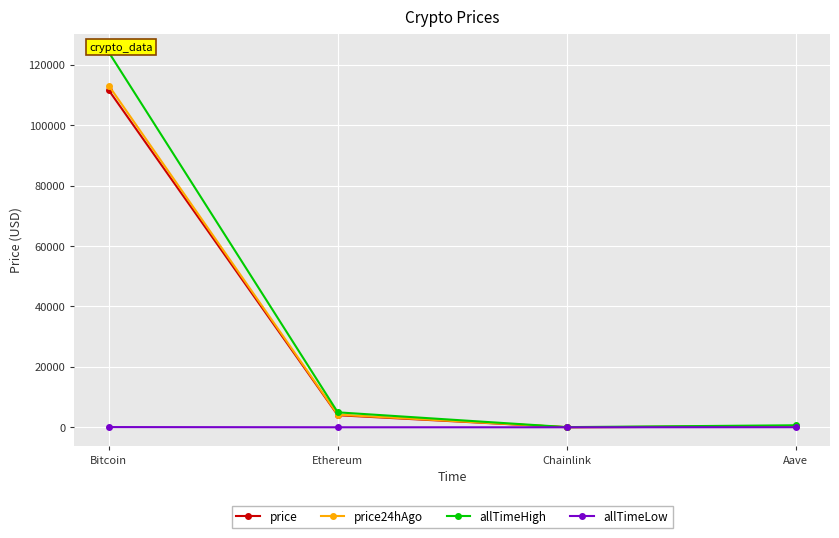

What is the smallest value displayed?

0.1